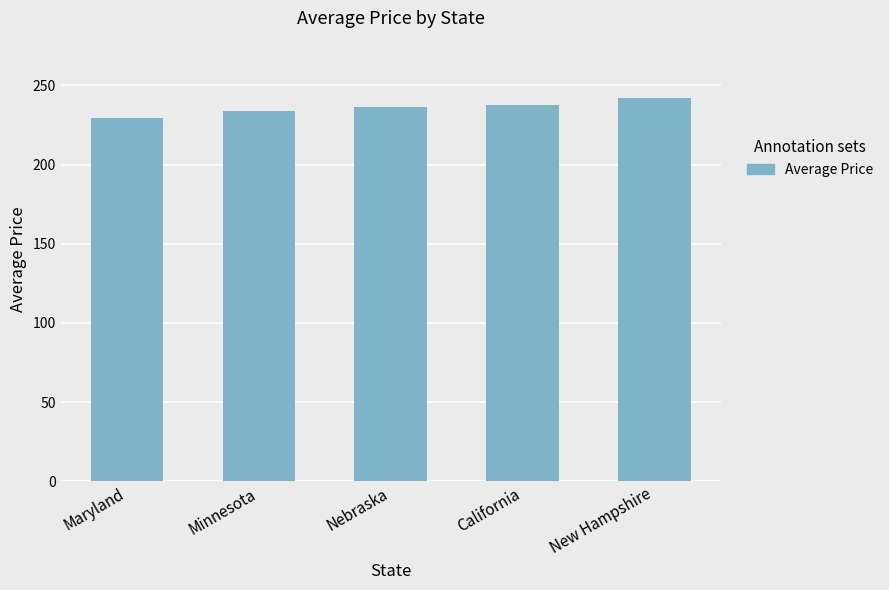

What is the approximate value at Nebraska?

236.1